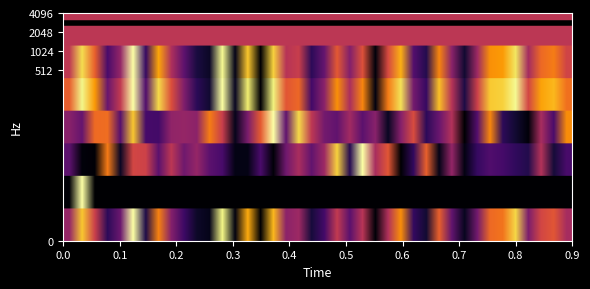

How many series are shown in this chart?

6